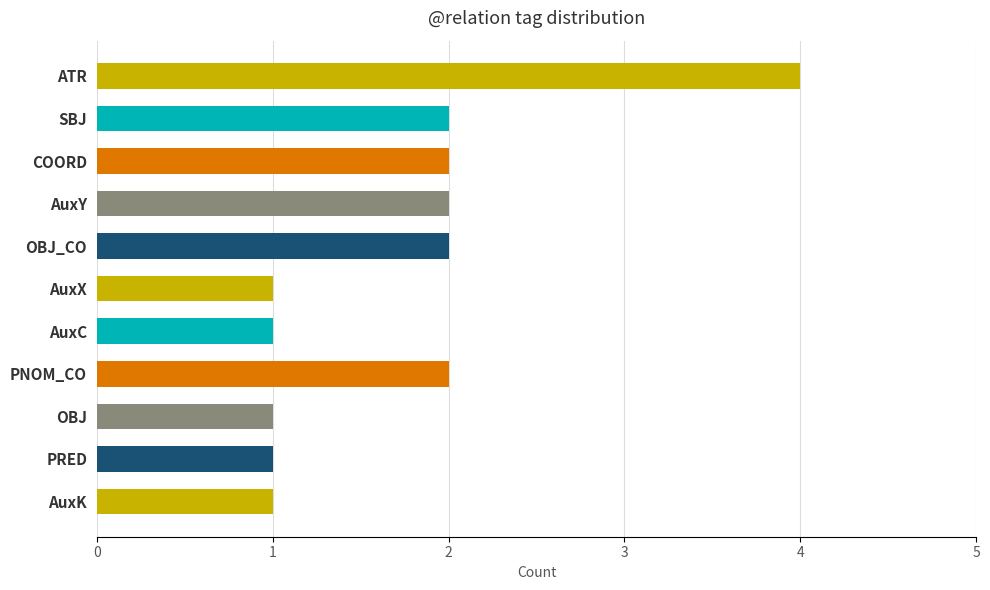

Which has a higher value, AuxC or PNOM_CO?

PNOM_CO